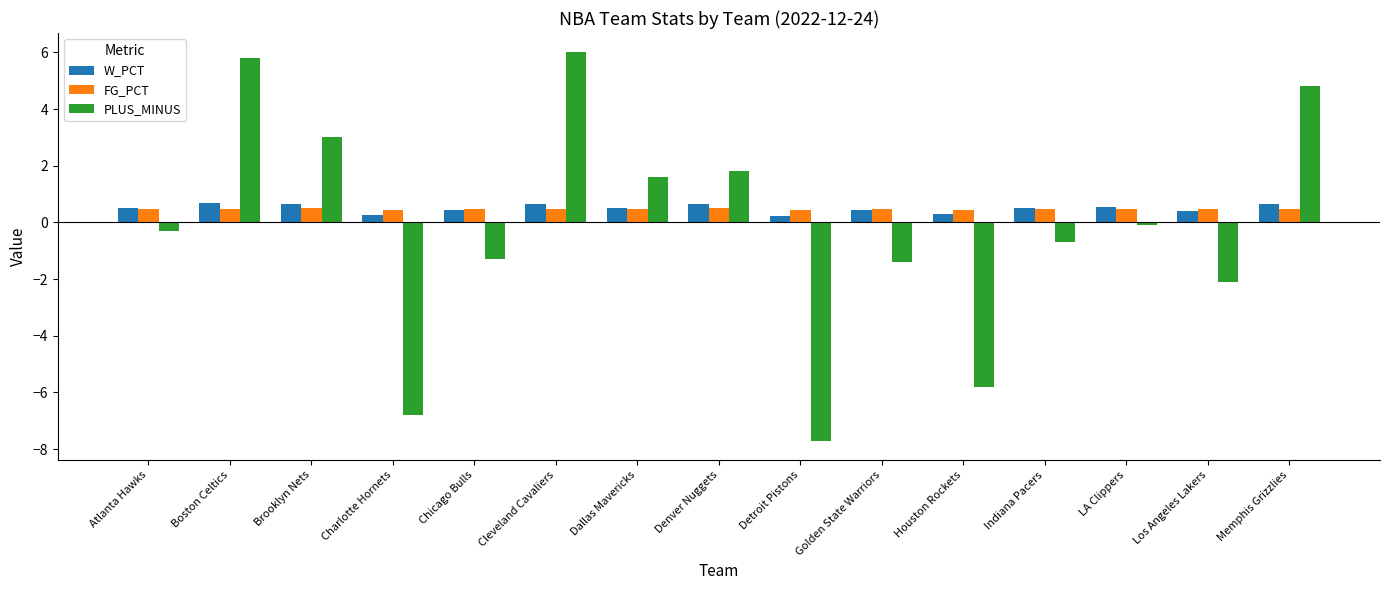

Rank the series at Charlotte Hornets from highest to lowest value.

FG_PCT, W_PCT, PLUS_MINUS